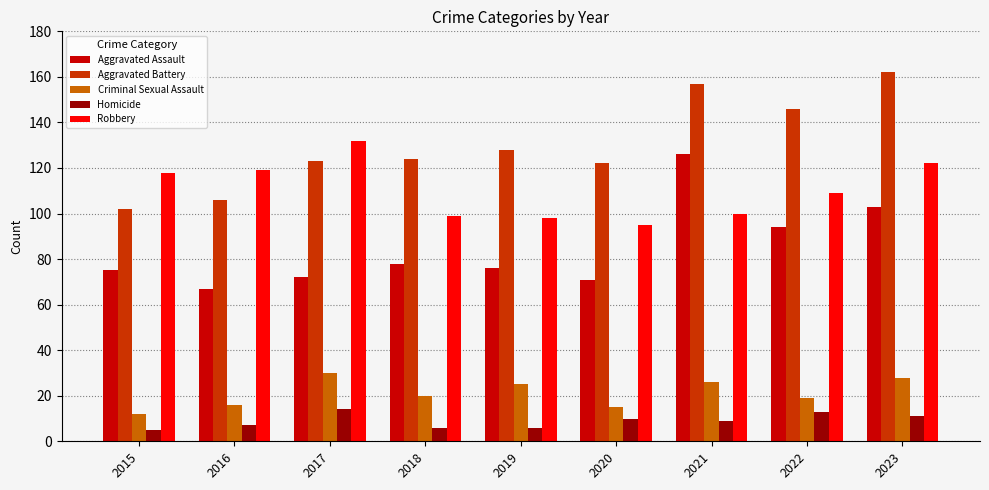

Which series has the largest total across all categories?

Aggravated Battery